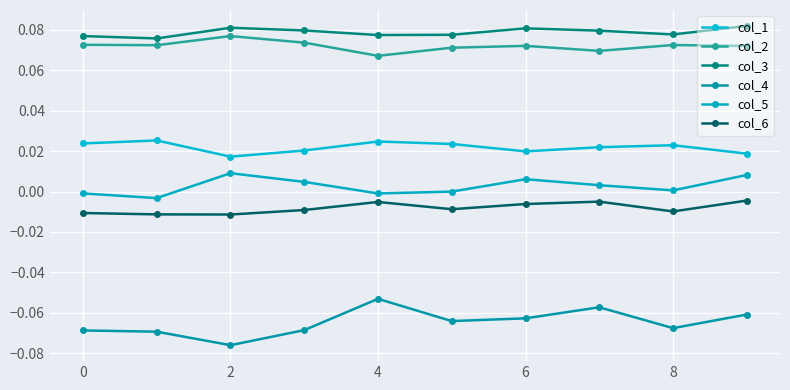

What are all the series names shown in the legend?

col_1, col_2, col_3, col_4, col_5, col_6